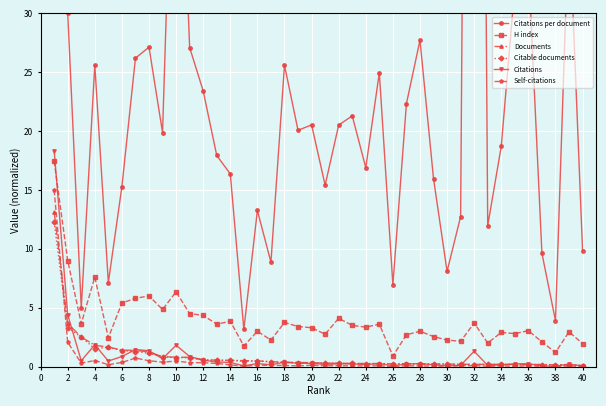

Is the value of Citations at 30 greater than the value of Self-citations at 8?

No